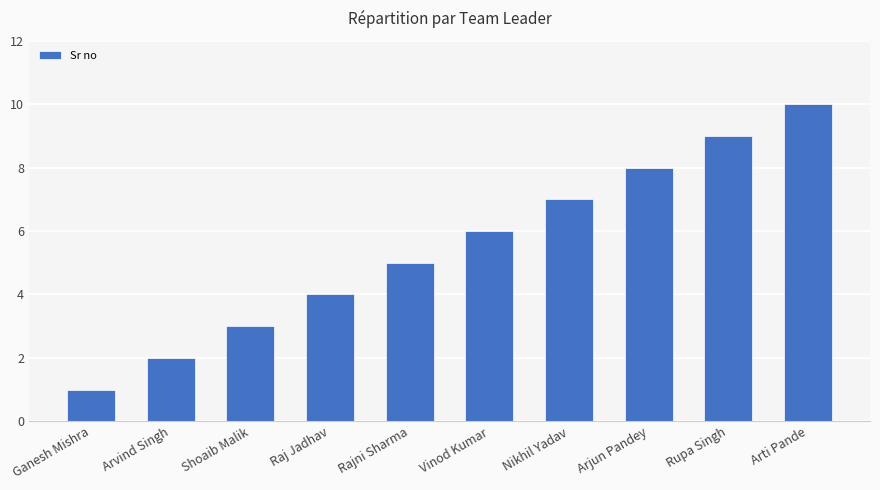

Does the chart contain any negative values?

No